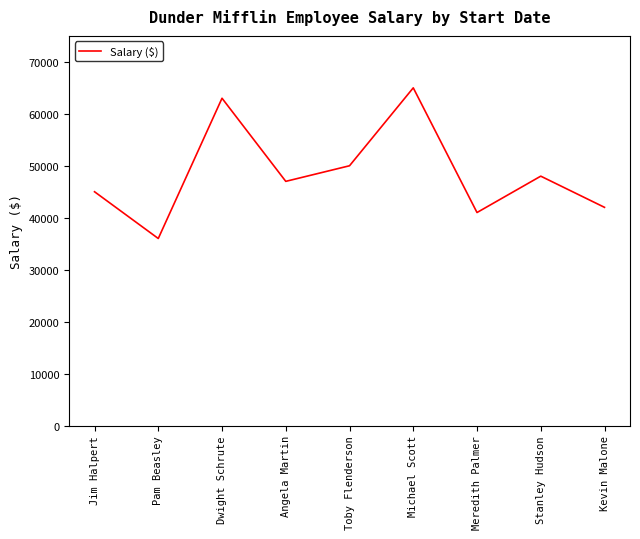

What is the difference between the maximum and minimum values?

29000